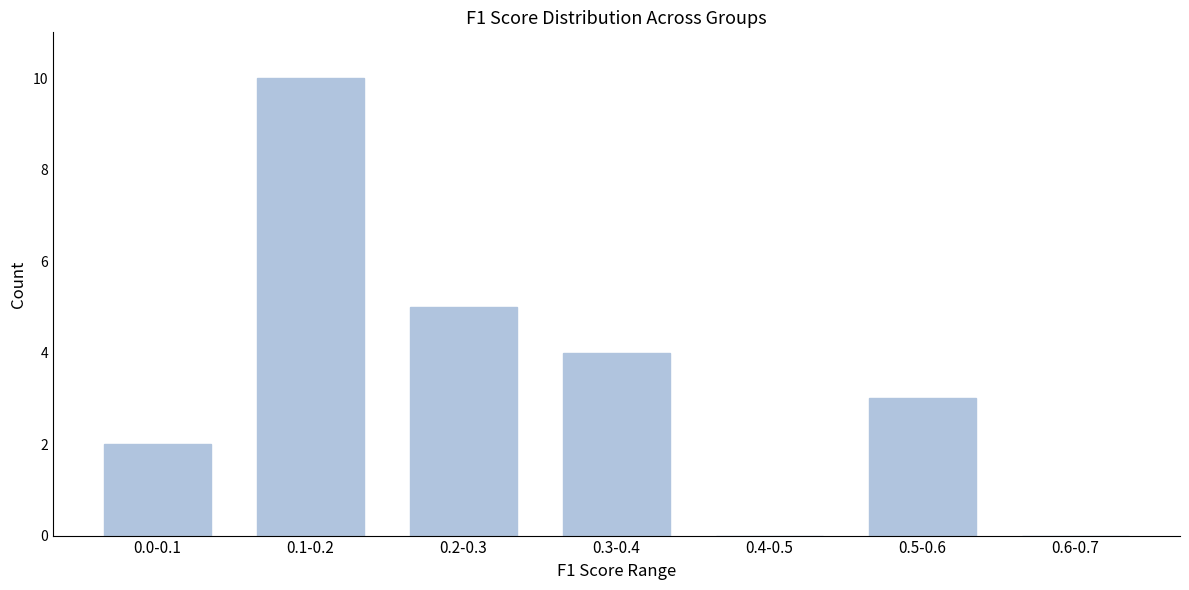

Reading right to left, extract all data points from this chart.

0.6-0.7=0	0.5-0.6=3	0.4-0.5=0	0.3-0.4=4	0.2-0.3=5	0.1-0.2=10	0.0-0.1=2